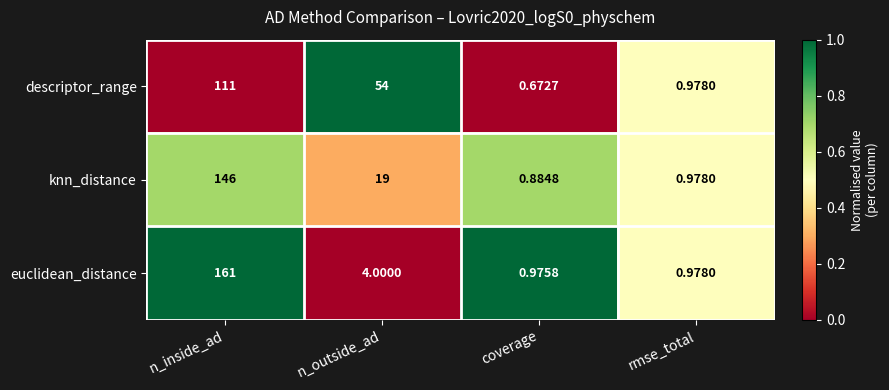

Rank the series by their maximum value, from lowest to highest.

descriptor_range, knn_distance, euclidean_distance